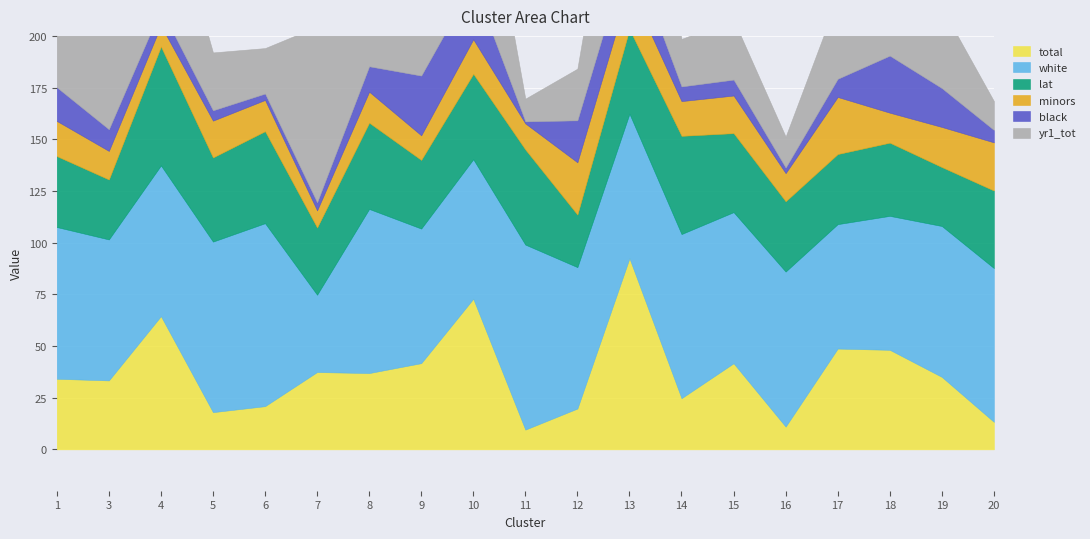

What is the average value of the white series?

71.7